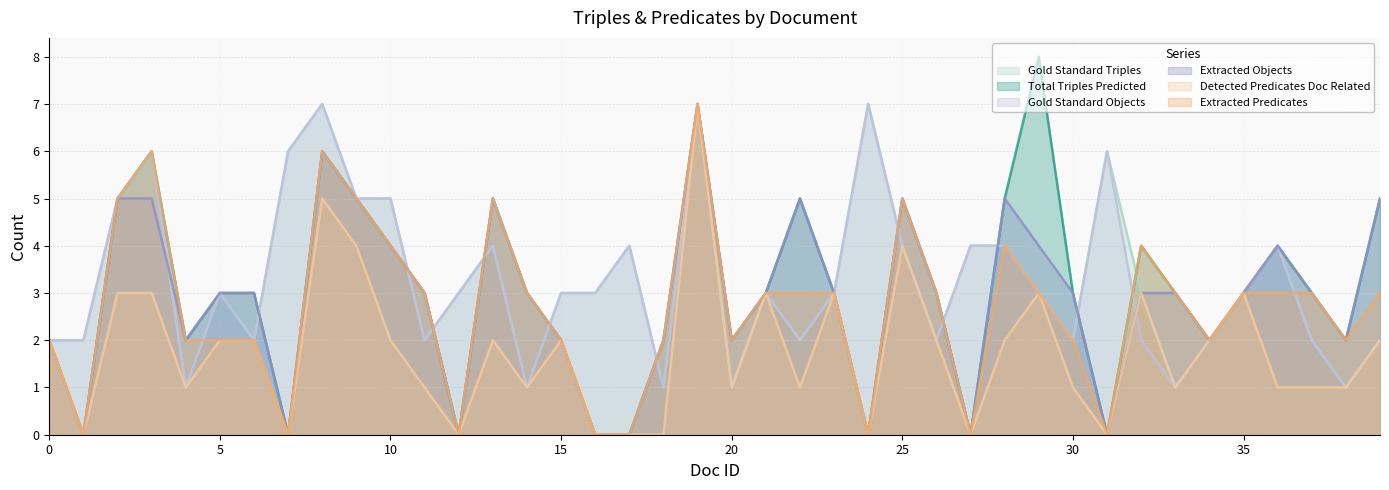

What is the average value of the Gold Standard Objects series?

3